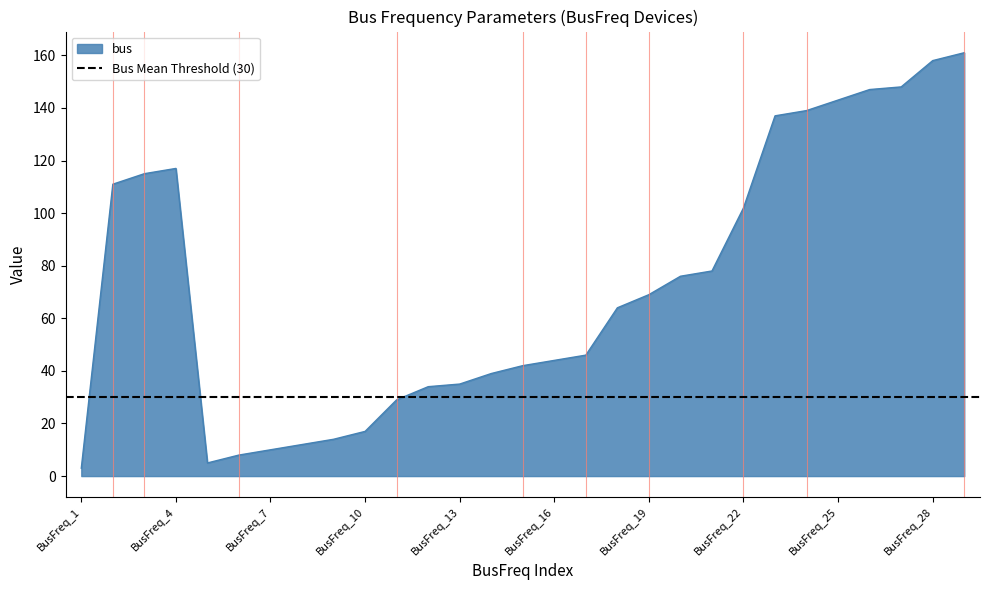

What is the sum of all values?

2103